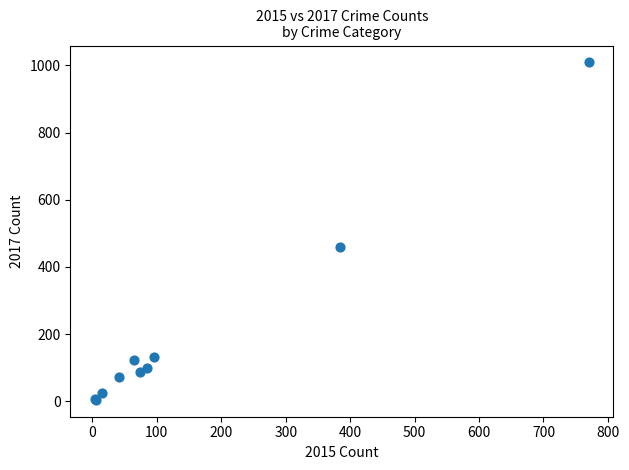

What Y value in the scatter plot is closest to 506?

460